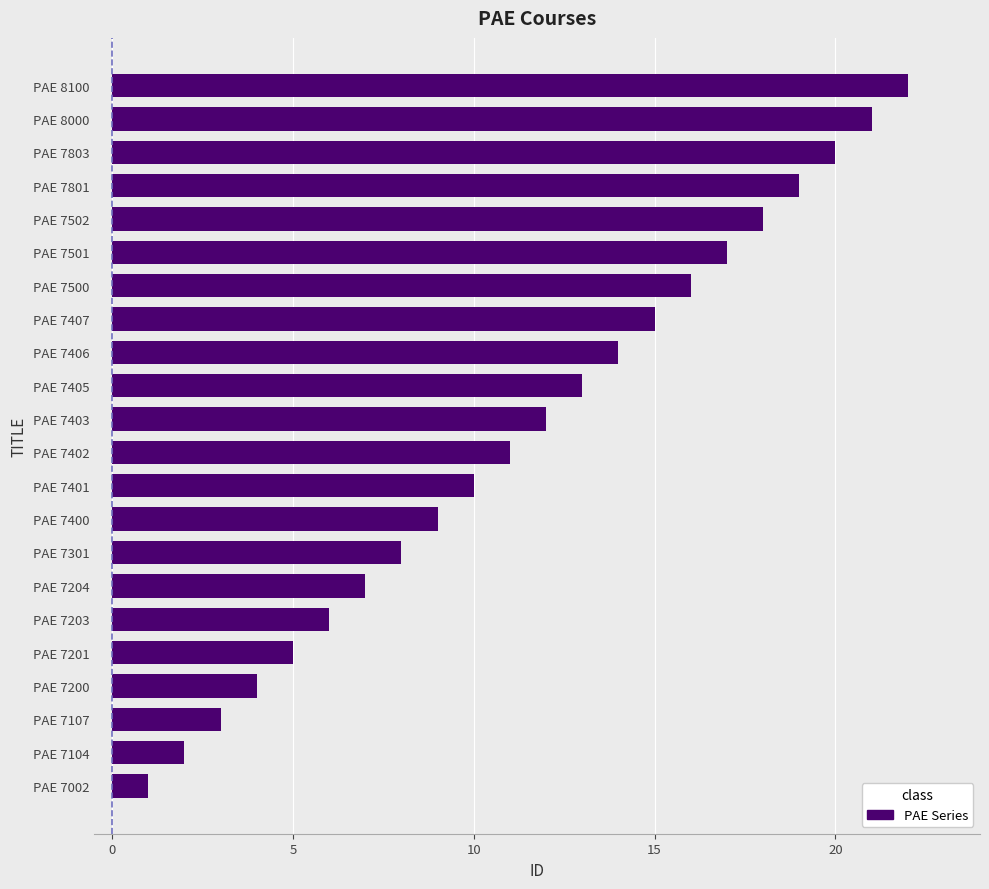

List the labels in order of value, smallest first.

PAE 7002, PAE 7104, PAE 7107, PAE 7200, PAE 7201, PAE 7203, PAE 7204, PAE 7301, PAE 7400, PAE 7401, PAE 7402, PAE 7403, PAE 7405, PAE 7406, PAE 7407, PAE 7500, PAE 7501, PAE 7502, PAE 7801, PAE 7803, PAE 8000, PAE 8100